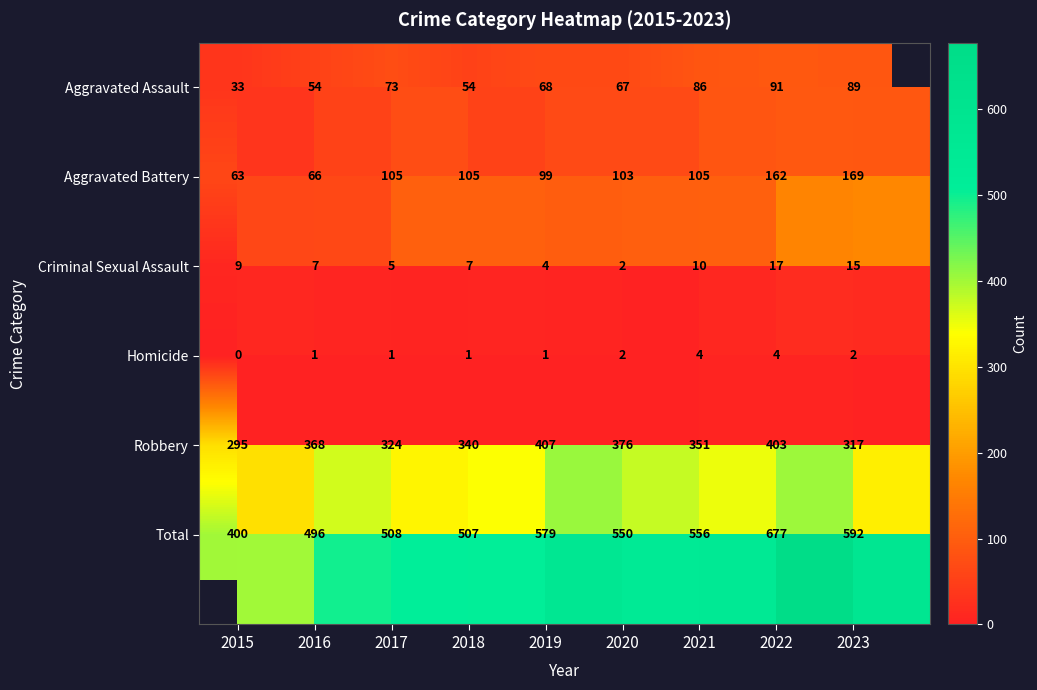

How many categories are shown in the chart?

9